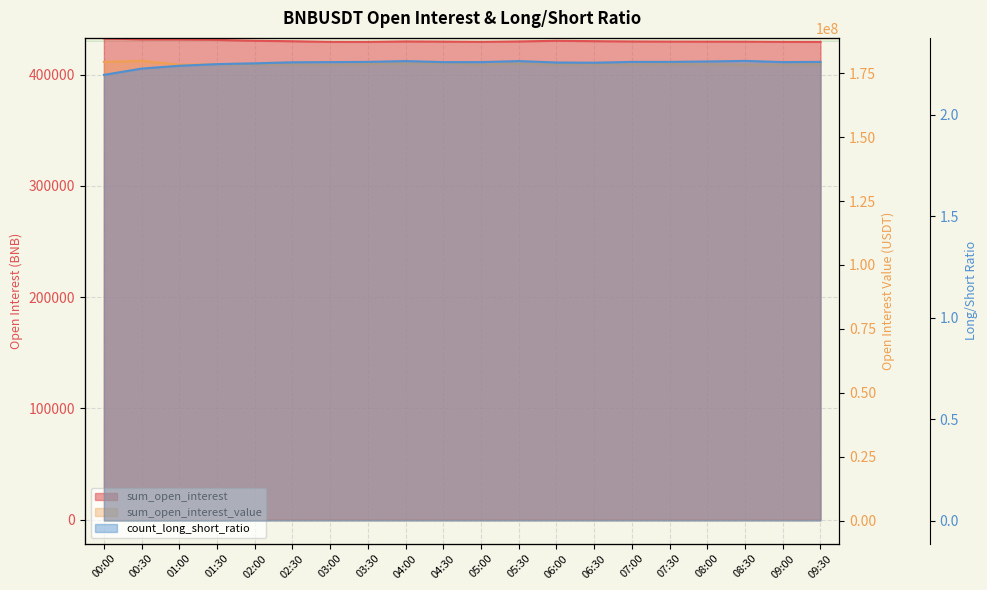

Rank the series at 00:00 from highest to lowest value.

sum_open_interest_value, sum_open_interest, count_long_short_ratio